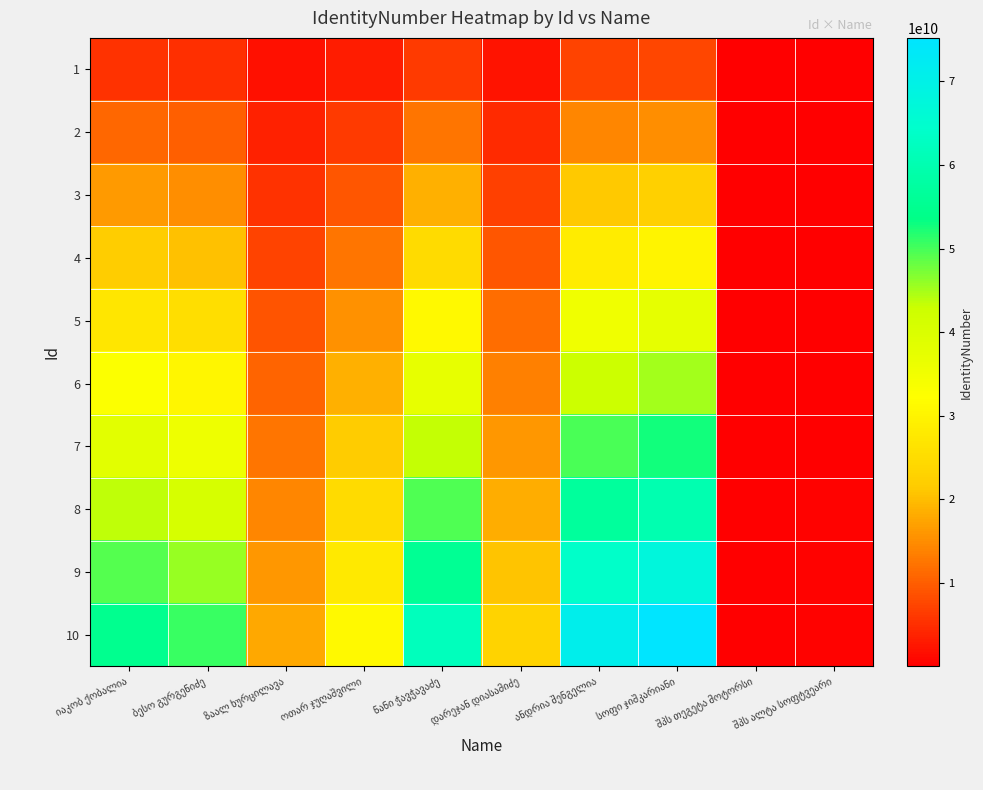

The value of 7 at შპს ალტა სოფტვეარი is 278000289.7. True or false?

True